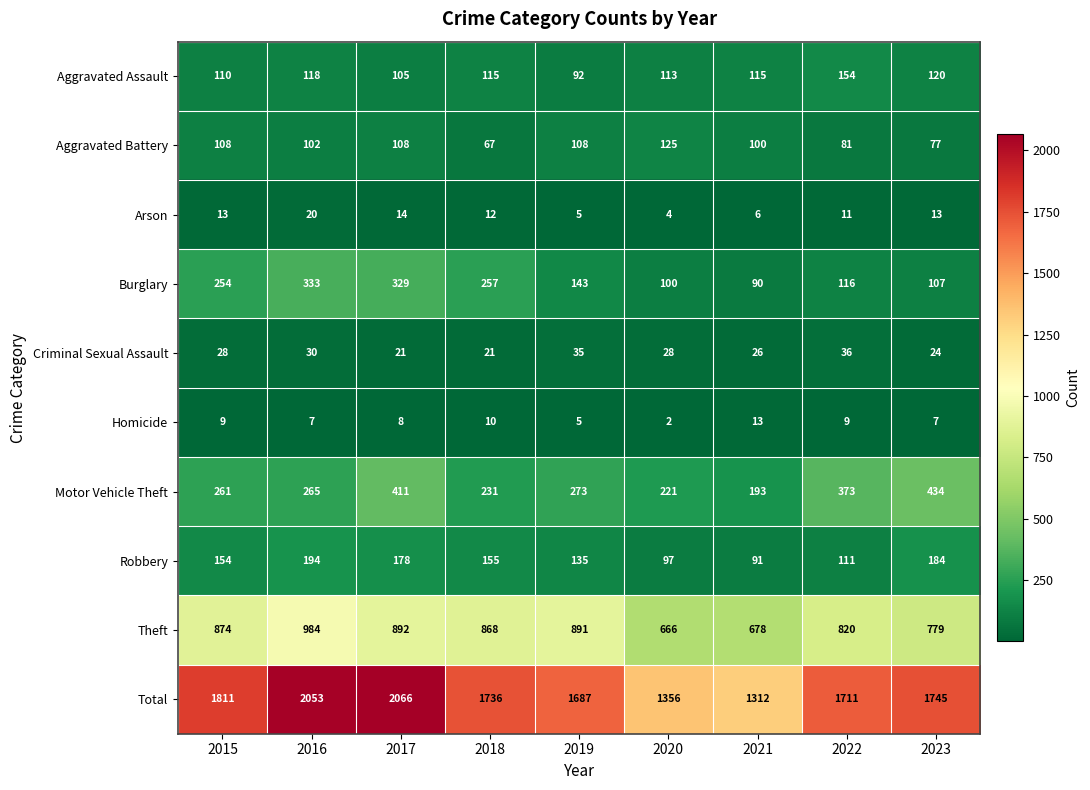

What is the sum of all Criminal Sexual Assault values?

249